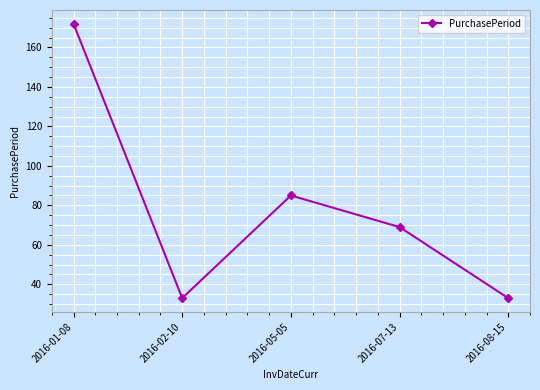

What is the maximum value shown in the chart?

172